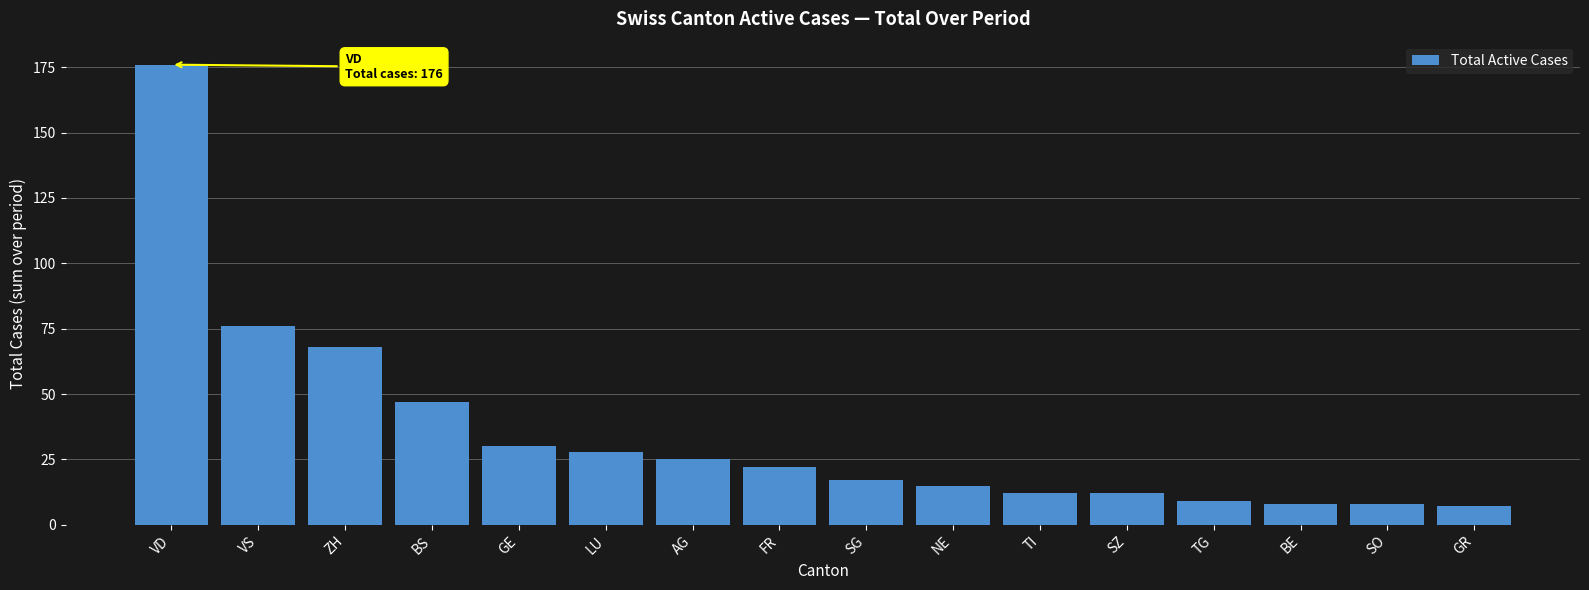

What is the label of the 9th bar from the right?

FR